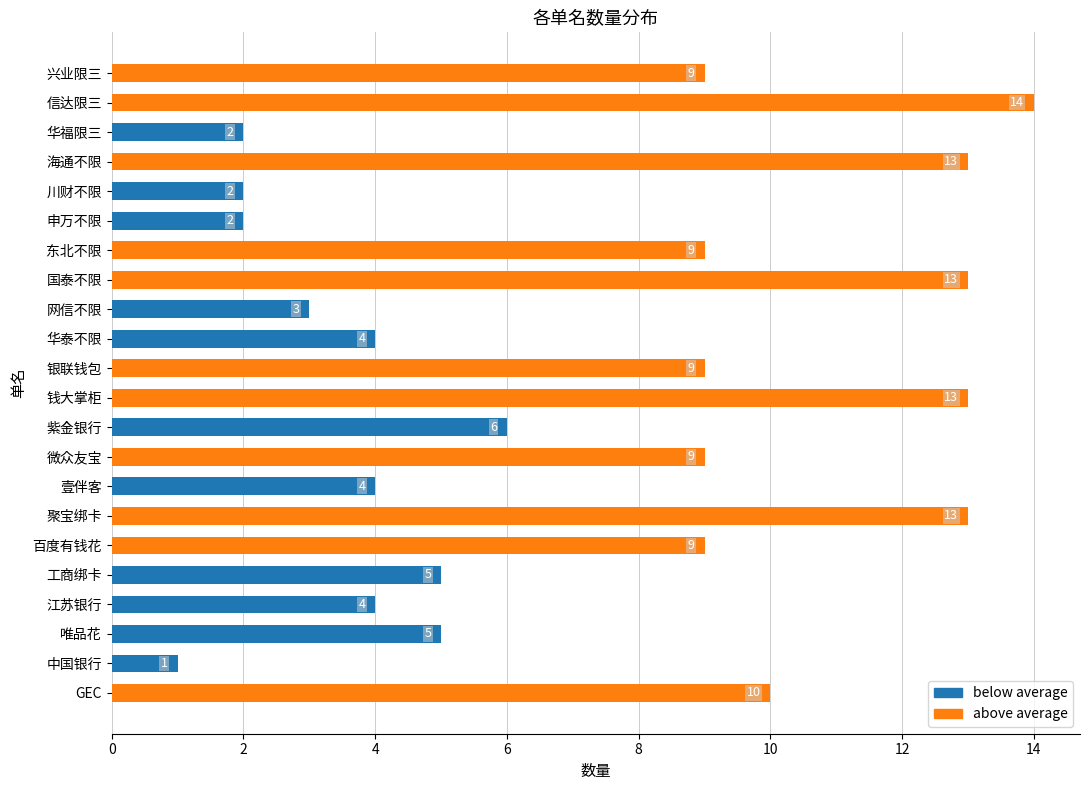

Reading bottom to top, what are all the values shown in this chart?

GEC=10	中国银行=1	唯品花=5	江苏银行=4	工商绑卡=5	百度有钱花=9	聚宝绑卡=13	壹伴客=4	微众友宝=9	紫金银行=6	钱大掌柜=13	银联钱包=9	华泰不限=4	网信不限=3	国泰不限=13	东北不限=9	申万不限=2	川财不限=2	海通不限=13	华福限三=2	信达限三=14	兴业限三=9